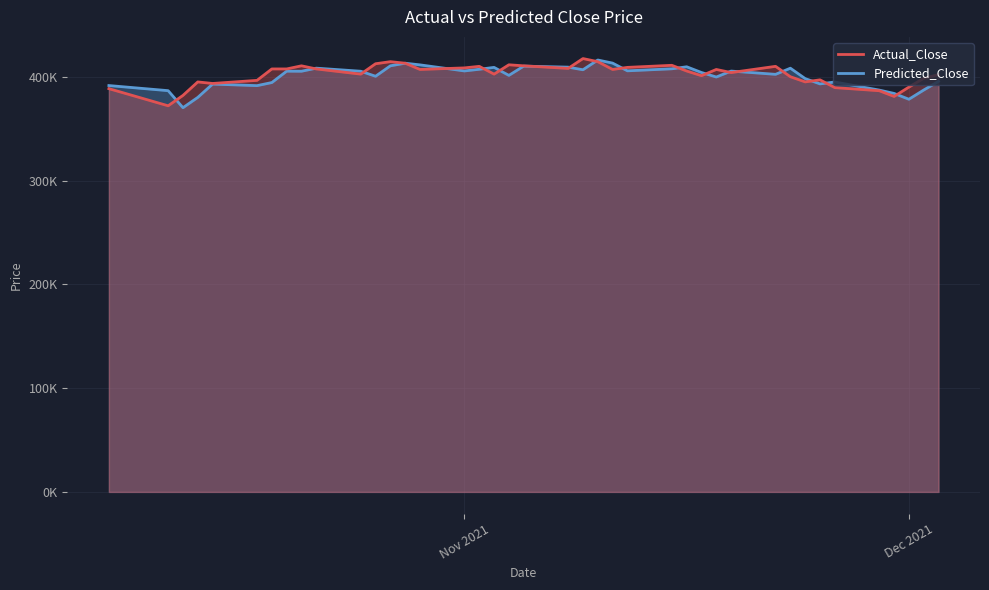

At how many categories does at least one series exceed 393819?

33